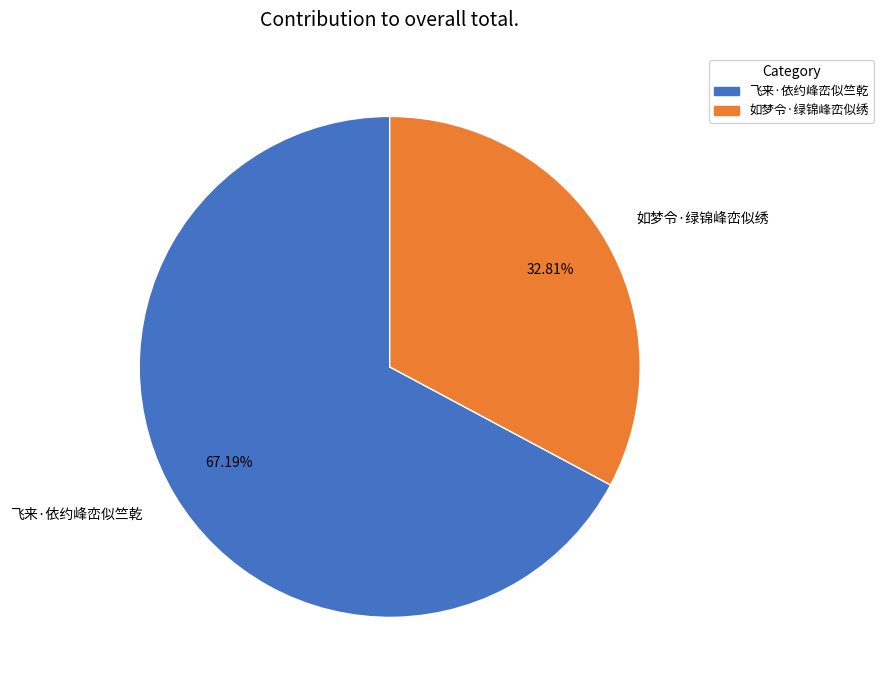

To the nearest percent, what is the combined percentage of 飞来·依约峰峦似竺乾 and 如梦令·绿锦峰峦似绣?

100%